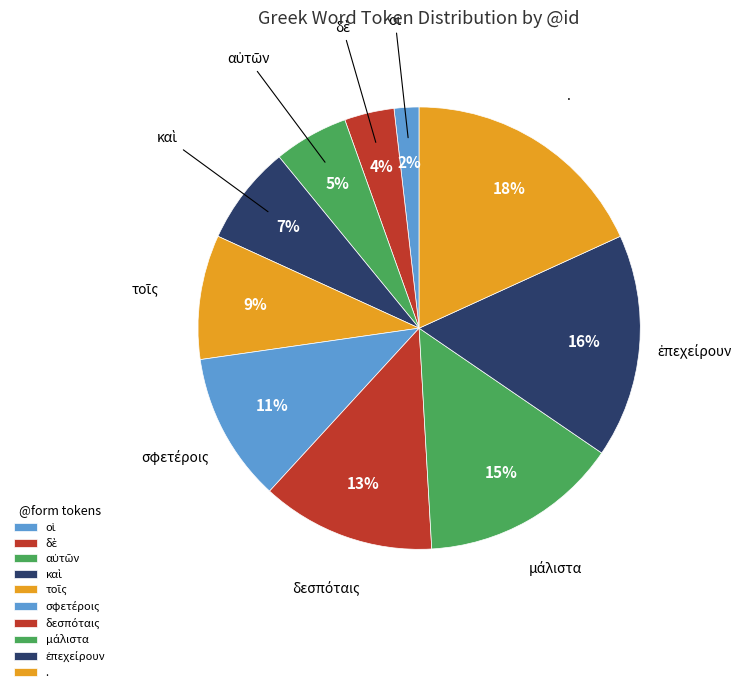

To the nearest percent, what is the difference between the largest and smallest slice percentages?

16%